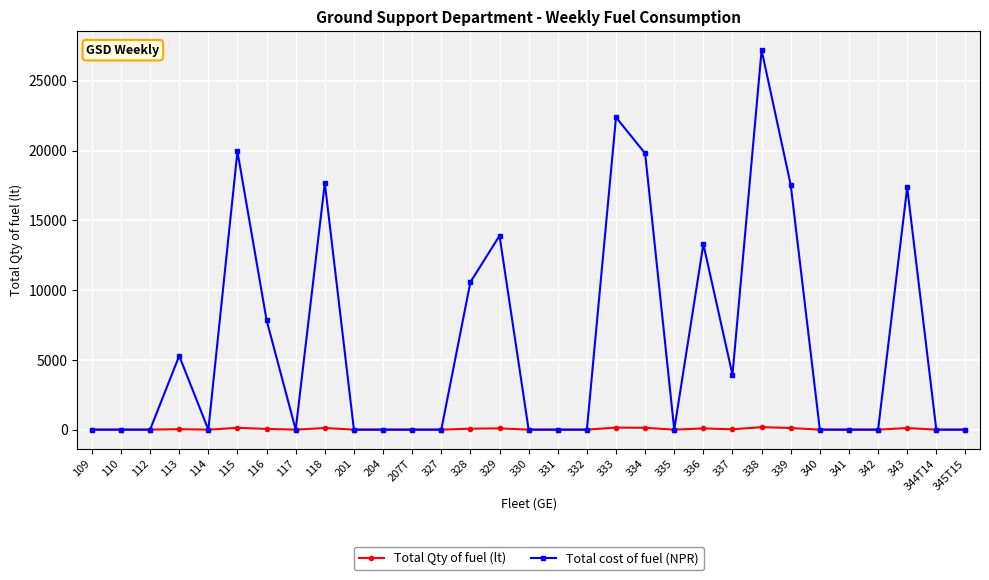

How many data points does each series have?

31